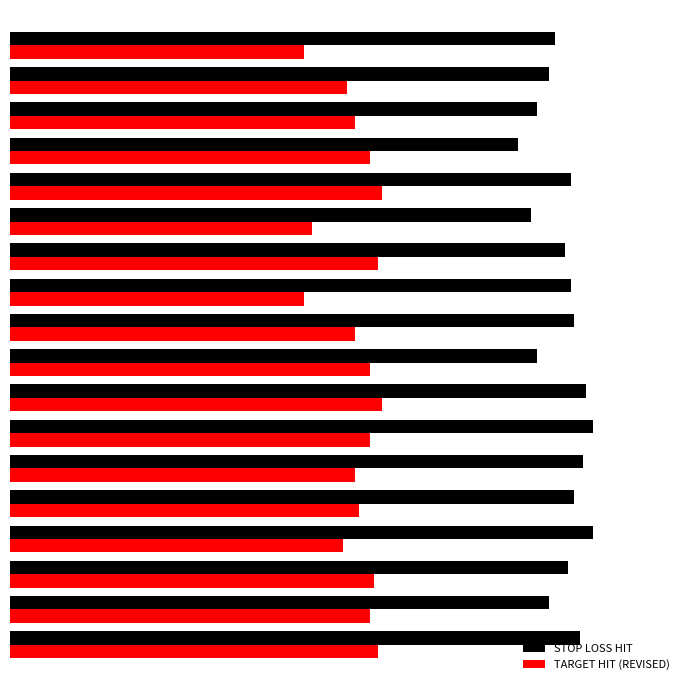

What are all the series names shown in the legend?

STOP LOSS HIT, TARGET HIT (REVISED)